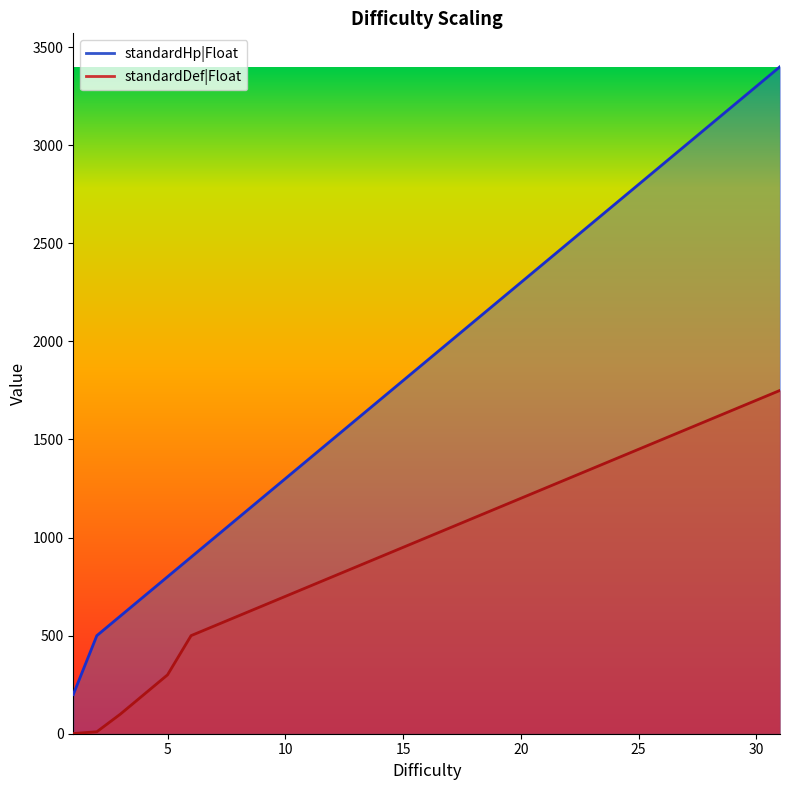

The standardDef|Float series shows 1926 at 22. True or false?

False